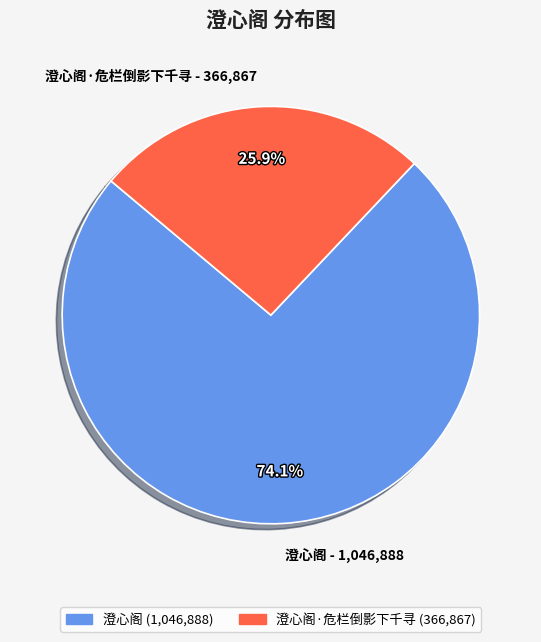

Rank the categories by value from lowest to highest.

澄心阁·危栏倒影下千寻 - 366,867, 澄心阁 - 1,046,888